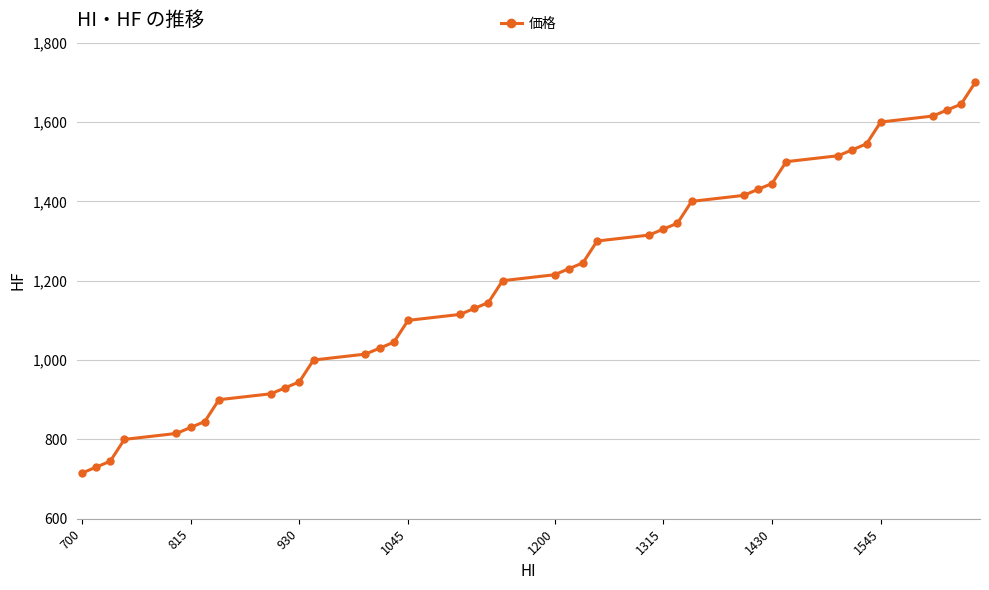

What is the value of the 8th point from the left?

900